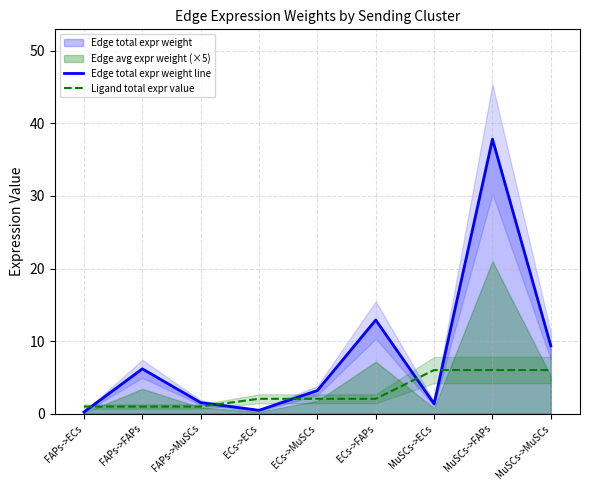

True or false: Ligand total expr value and Edge total expr weight line intersect in this chart.

True